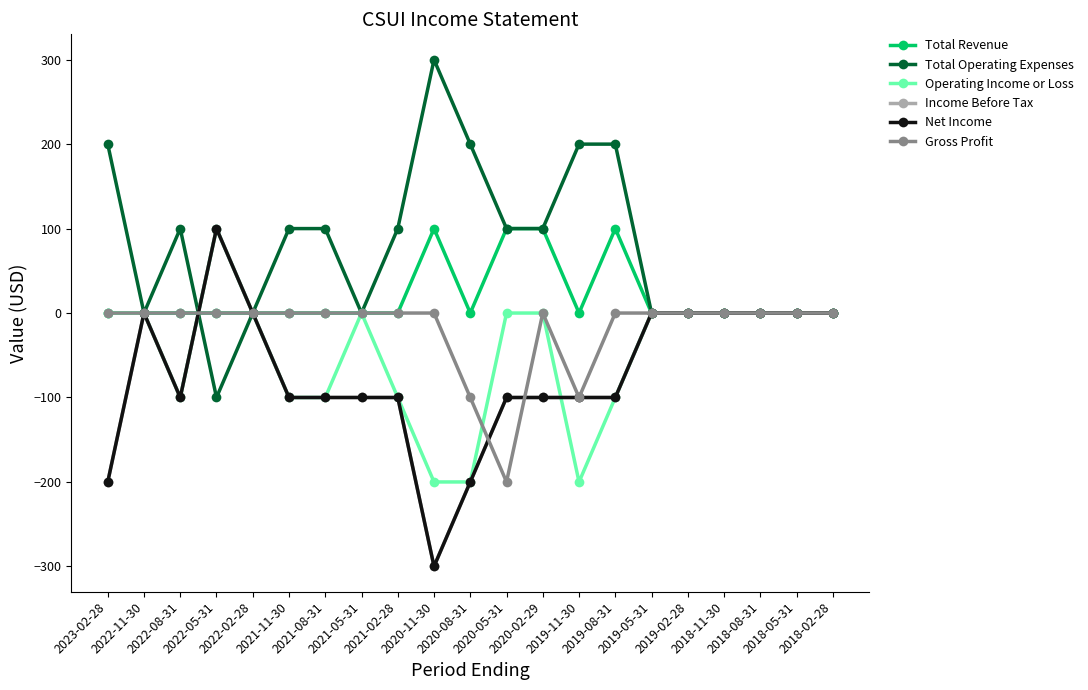

Is this an area chart (filled region under the line)?

No